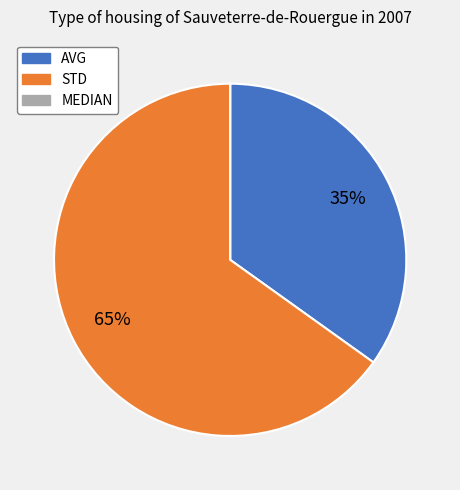

Is it true that AVG is 35% of the pie?

True